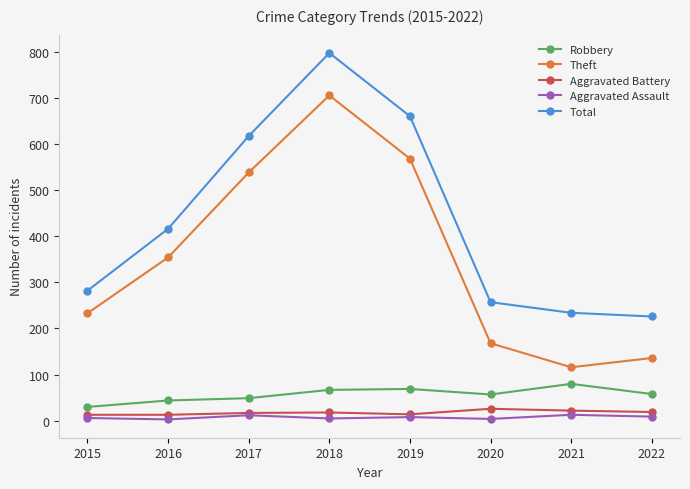

What is the difference between the maximum and minimum values in the Aggravated Battery series?

13